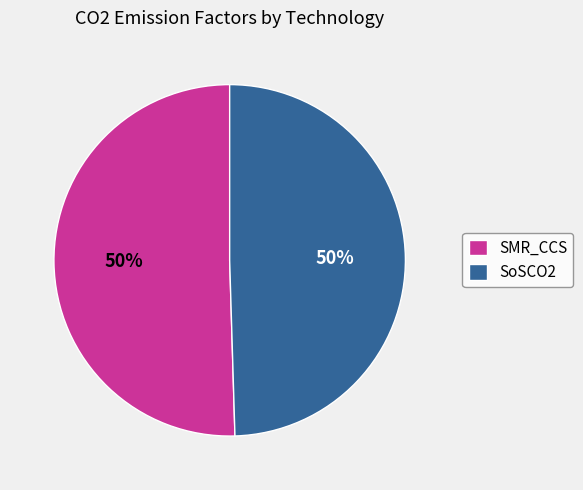

True or false: SMR_CCS accounts for 36% of the total.

False